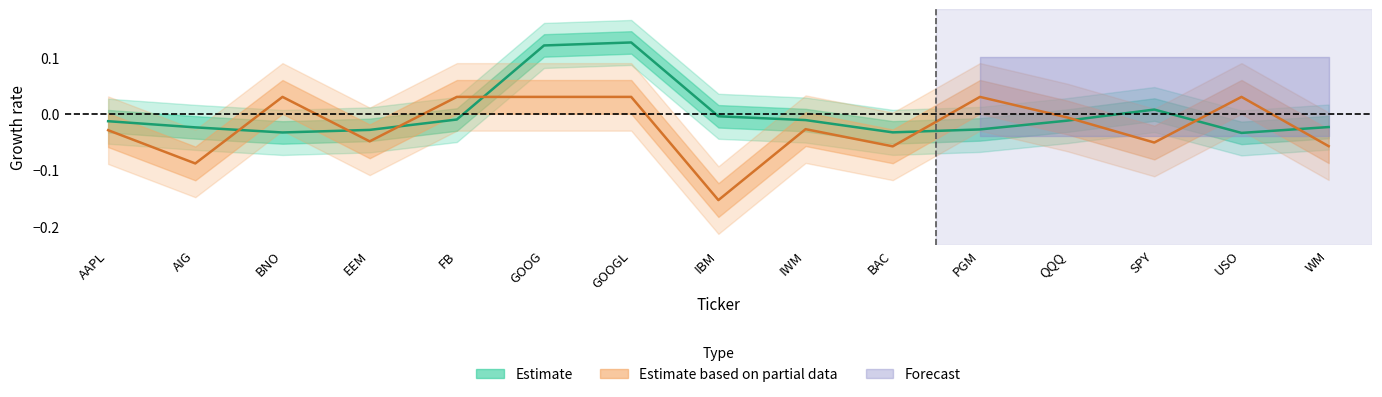

What is the spread (max minus min) of values at PGM?

0.1